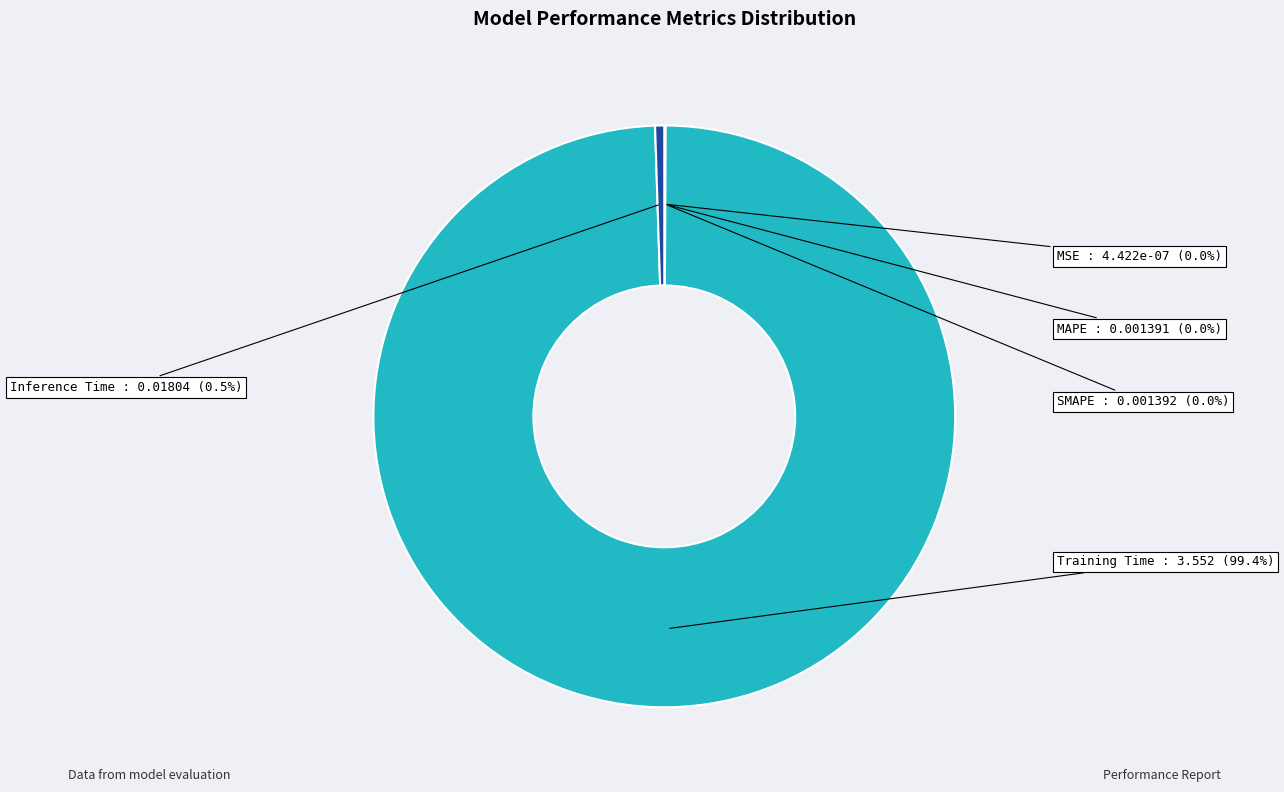

Is there any slice that represents more than half of the pie?

Yes